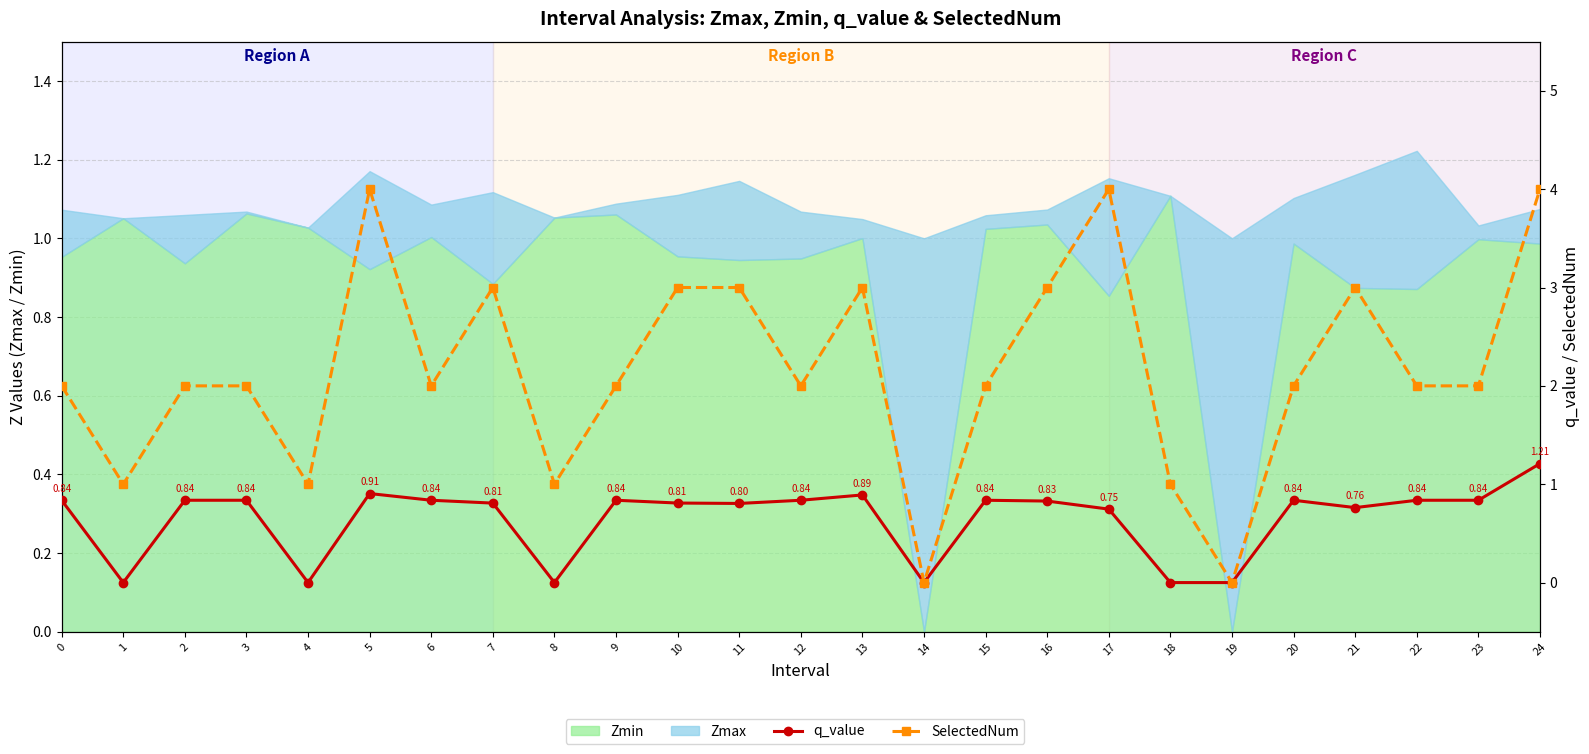

In SelectedNum, how many points are higher than both neighbors (excluding endpoints)?

5